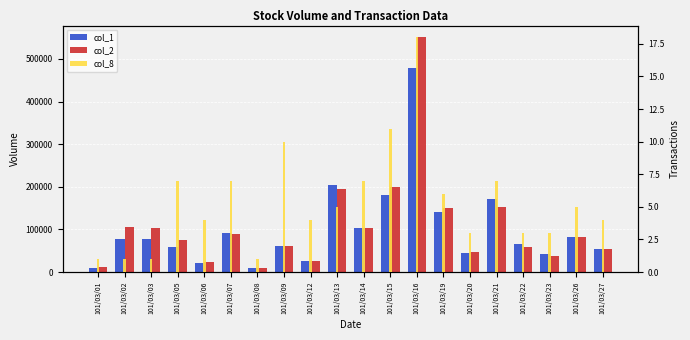

How many values in the col_8 series are below 5?

10